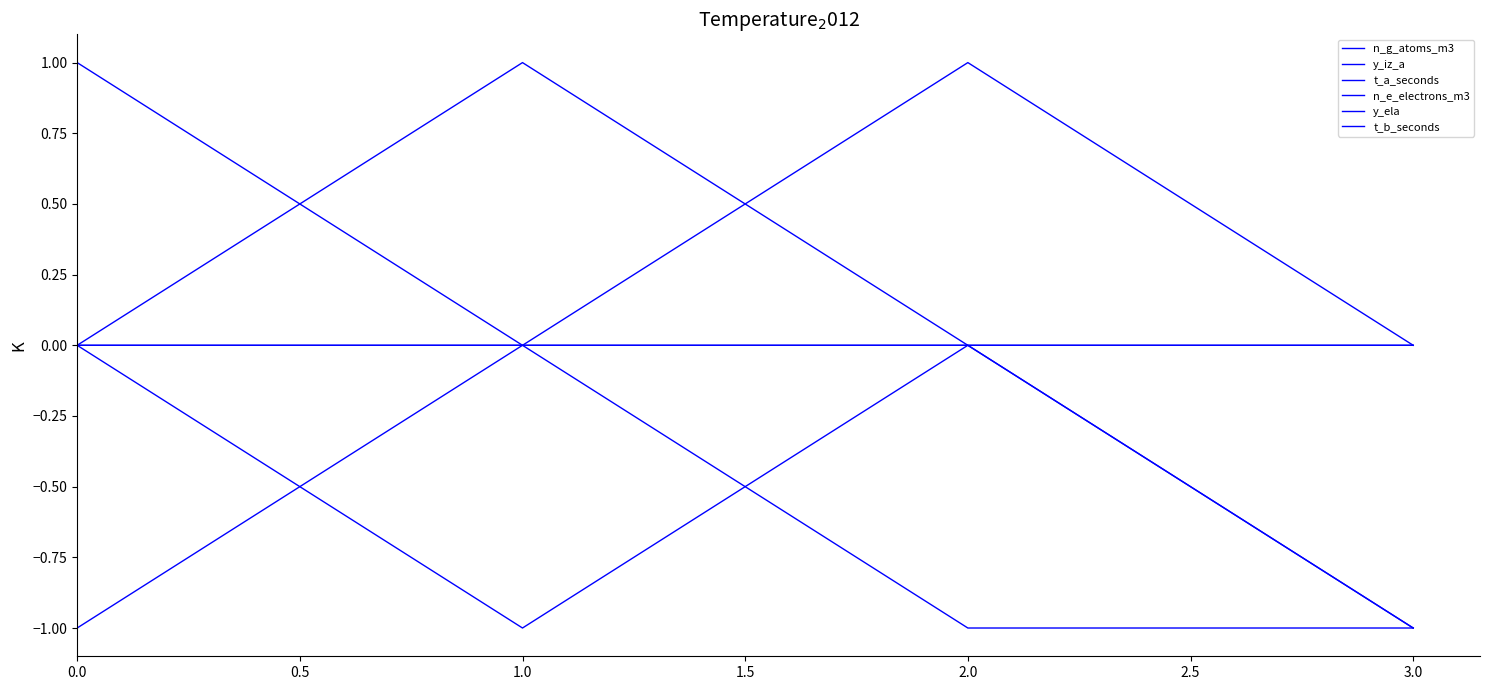

True or false: n_e_electrons_m3 has more than 1 points higher than both neighbors.

False